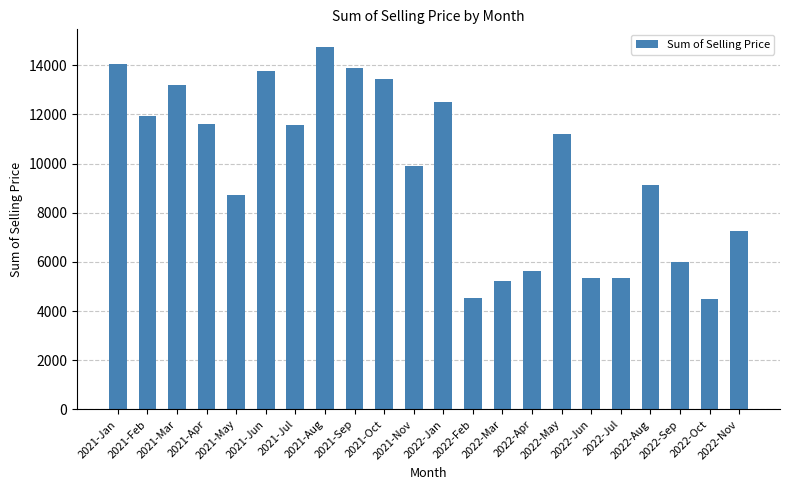

What is the difference between the maximum and minimum values?

10245.3